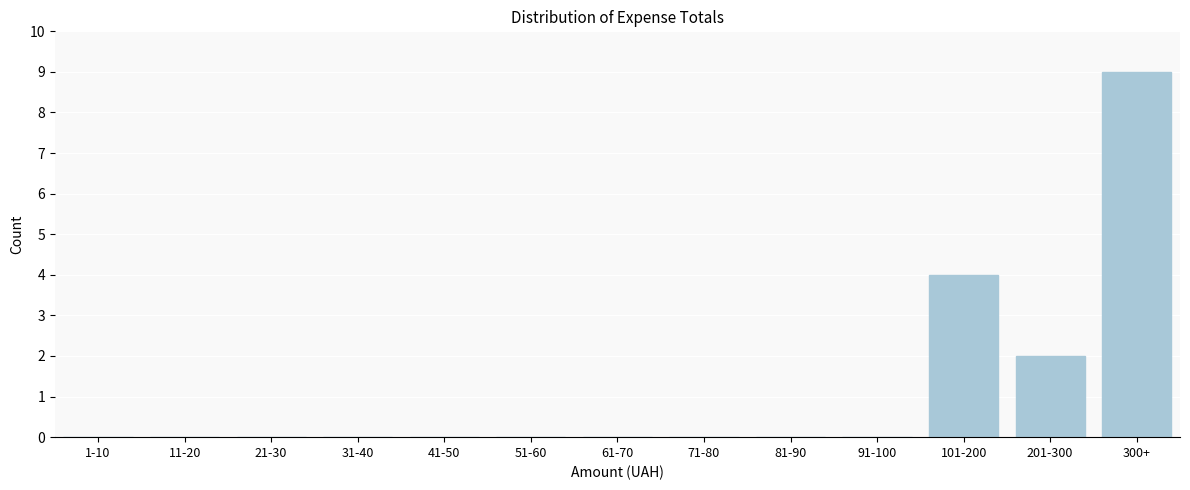

Reading right to left, what are all the values shown in this chart?

300+=9	201-300=2	101-200=4	91-100=0	81-90=0	71-80=0	61-70=0	51-60=0	41-50=0	31-40=0	21-30=0	11-20=0	1-10=0